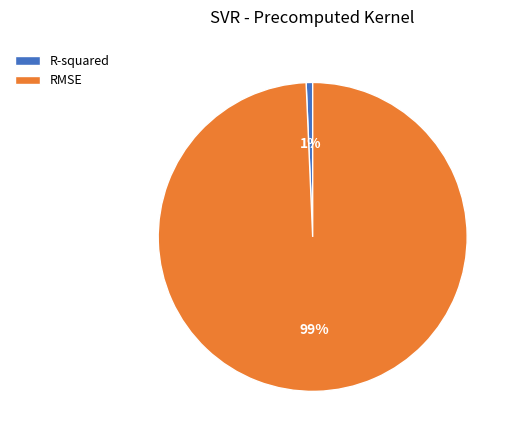

Is there any slice that represents more than half of the pie?

Yes